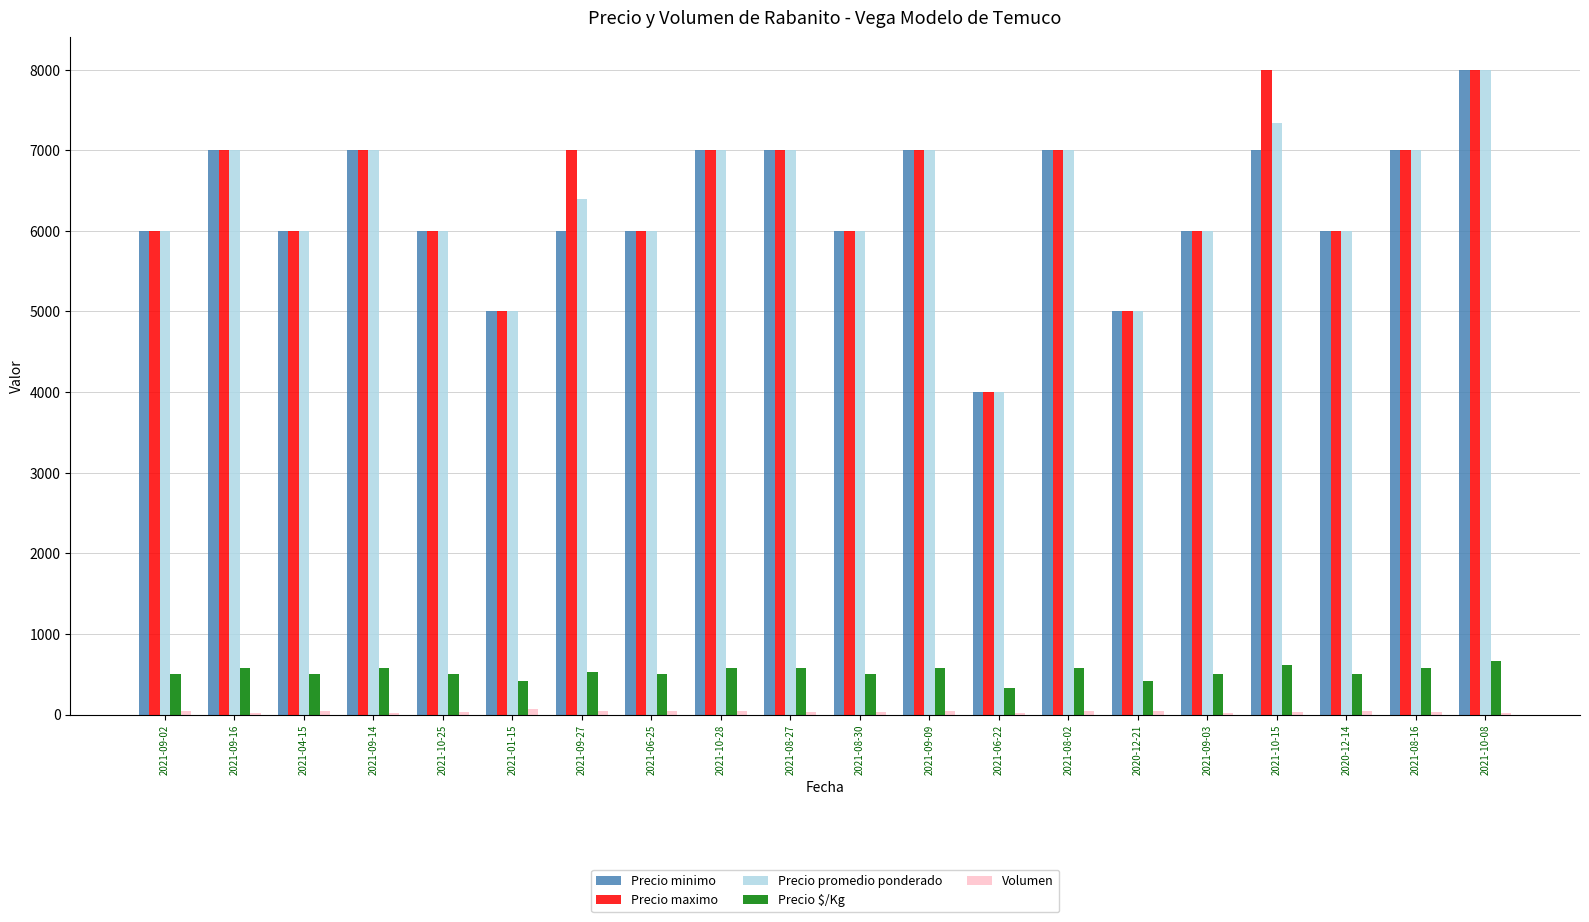

What is the highest value of the Precio maximo series?

8000